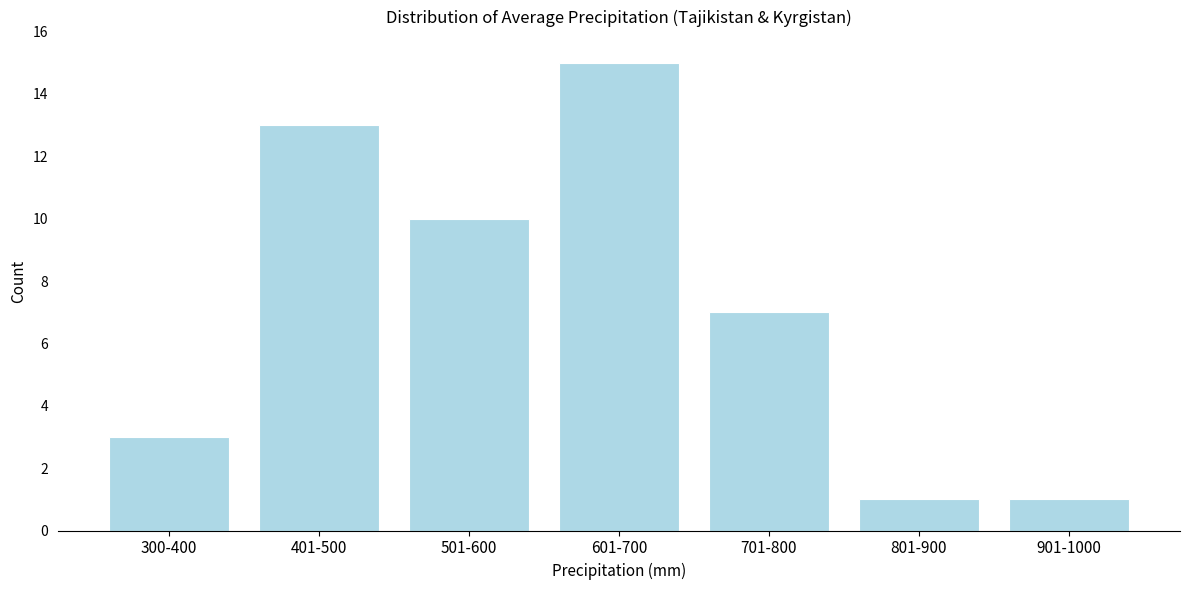

Reading right to left, what are all the values shown in this chart?

901-1000=1	801-900=1	701-800=7	601-700=15	501-600=10	401-500=13	300-400=3